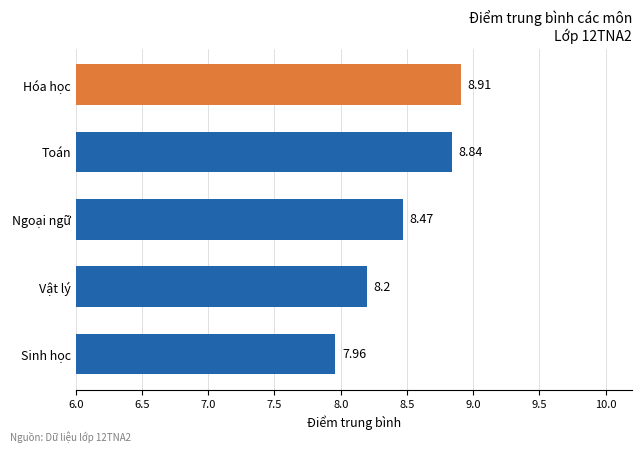

List the labels in order of value, largest first.

Hóa học, Toán, Ngoại ngữ, Vật lý, Sinh học